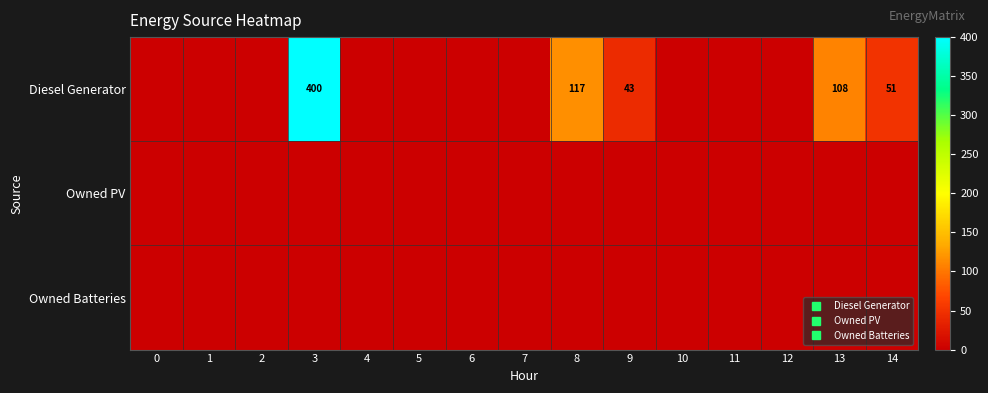

List the series in order of their peak value, lowest first.

Owned PV, Owned Batteries, Diesel Generator